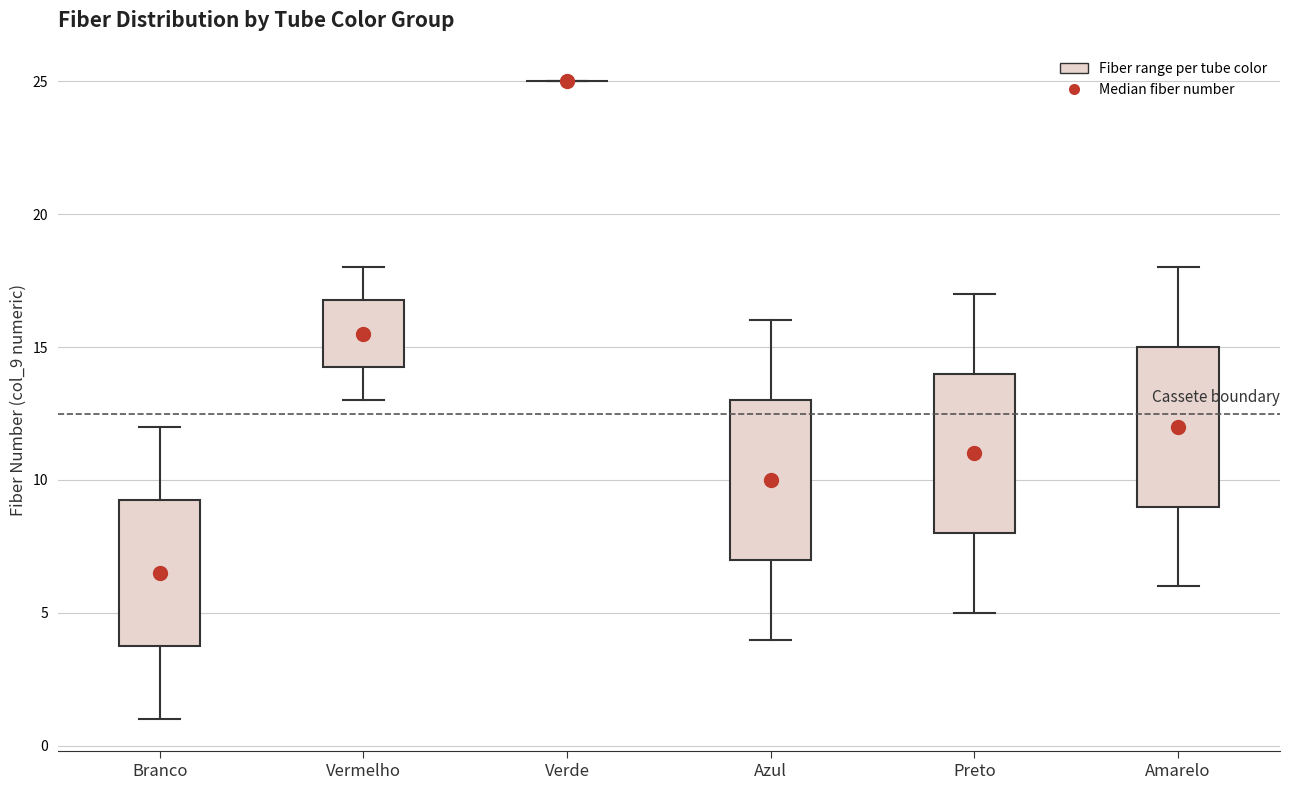

Reading left to right, transcribe this box plot: for each box, give where its median line is, the range the box spans, and where its two whiskers end, as read against the y-axis. The values are not printed on the chart, so give them approximately, as read against the axis.

Branco: median 6.5, box 4.0 to 9.5, whiskers 1.0 to 12.0
Vermelho: median 15.5, box 14.5 to 17.0, whiskers 13.0 to 18.0
Verde: box collapsed to a line at 25.0, whiskers 25.0 to 25.0
Azul: median 10.0, box 7.0 to 13.0, whiskers 4.0 to 16.0
Preto: median 11.0, box 8.0 to 14.0, whiskers 5.0 to 17.0
Amarelo: median 12.0, box 9.0 to 15.0, whiskers 6.0 to 18.0